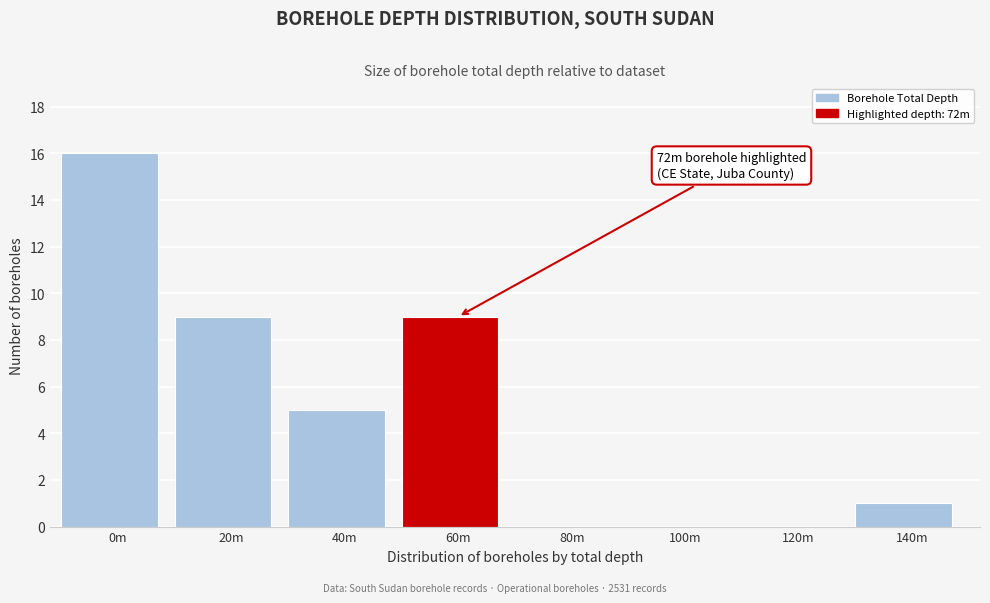

Reading left to right, list all the values displayed in this chart.

0m=16	20m=9	40m=5	60m=9	80m=0	100m=0	120m=0	140m=1